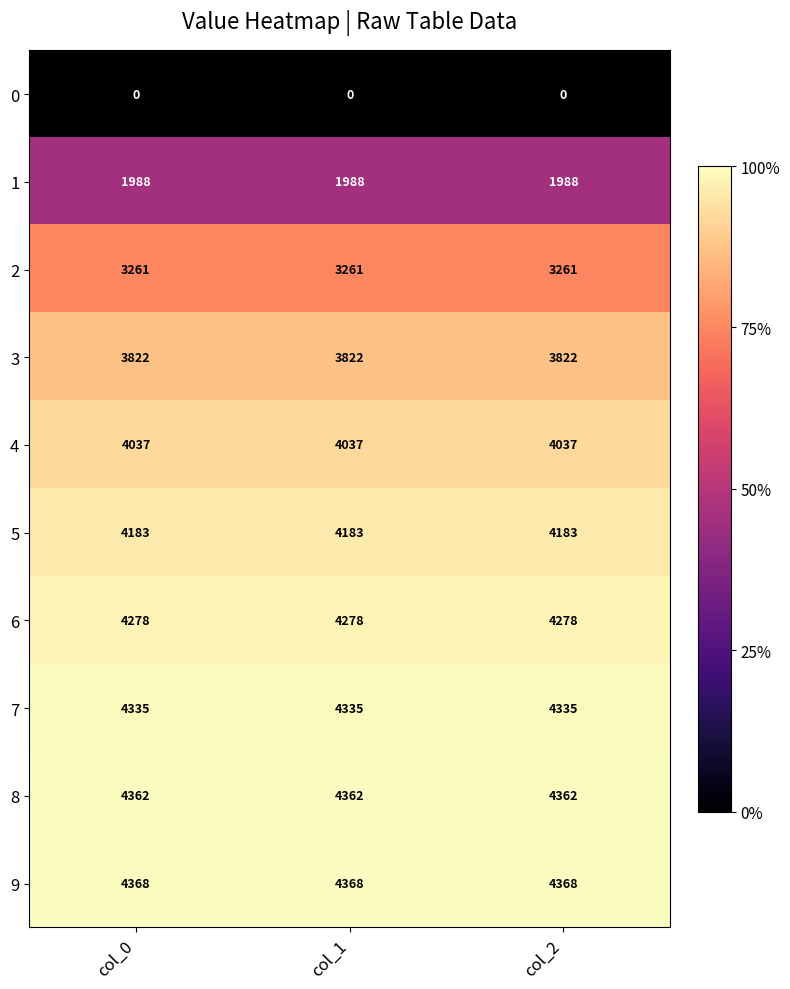

Count the number of data series in this chart.

10